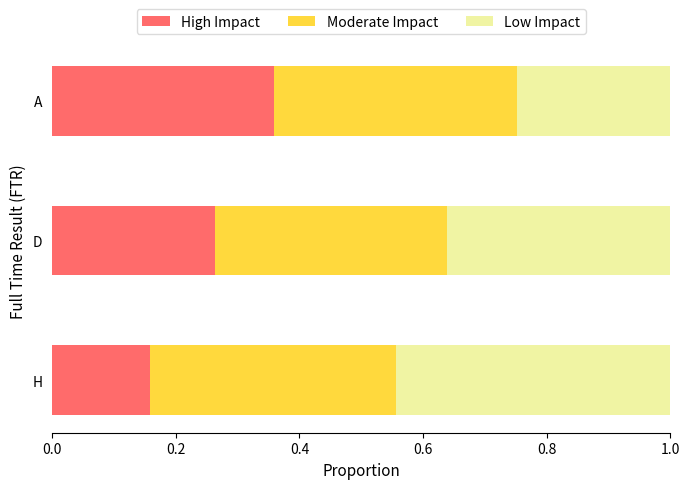

What is the total value across all series at D?

1.0